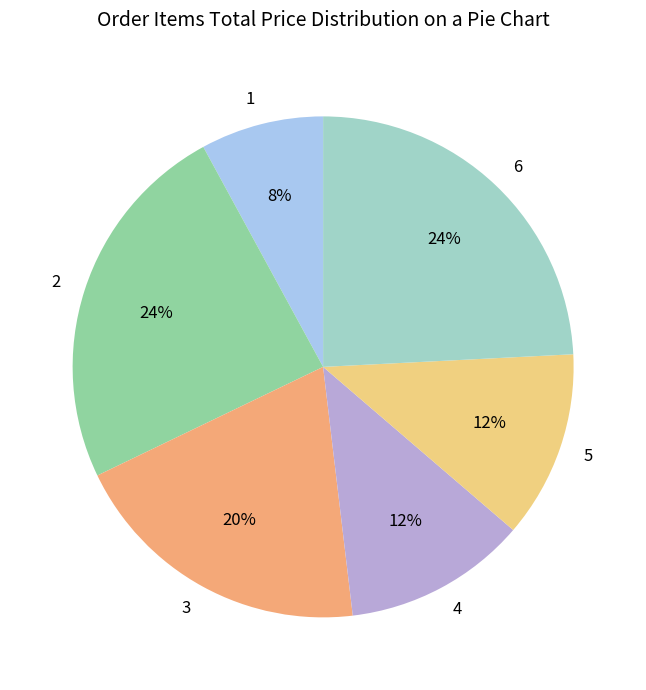

Is there any slice that represents more than half of the pie?

No